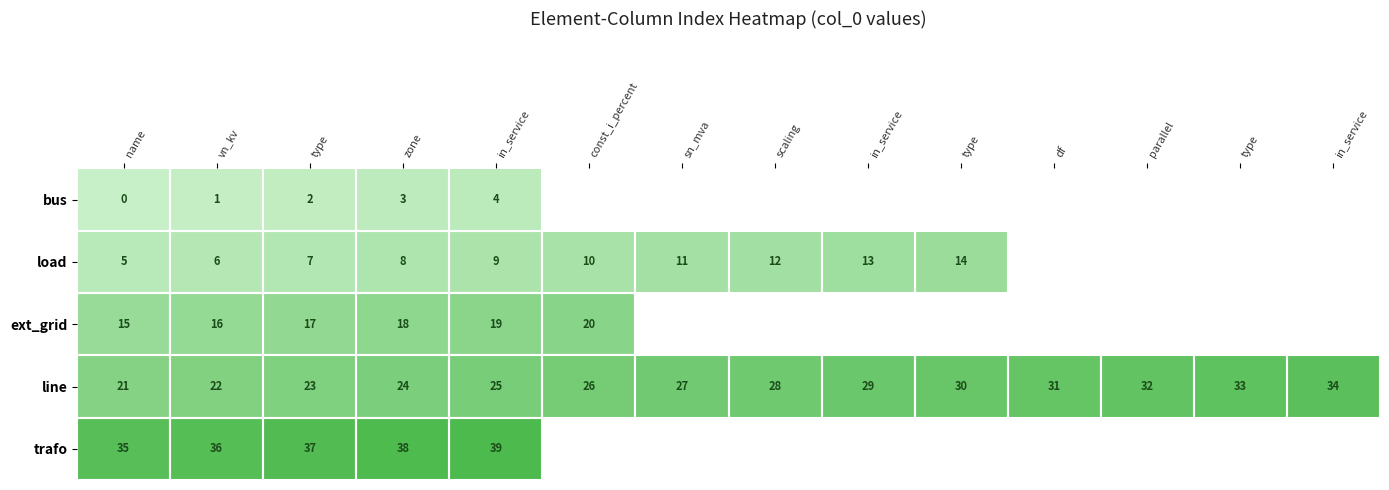

What is the maximum value for load?

14.0